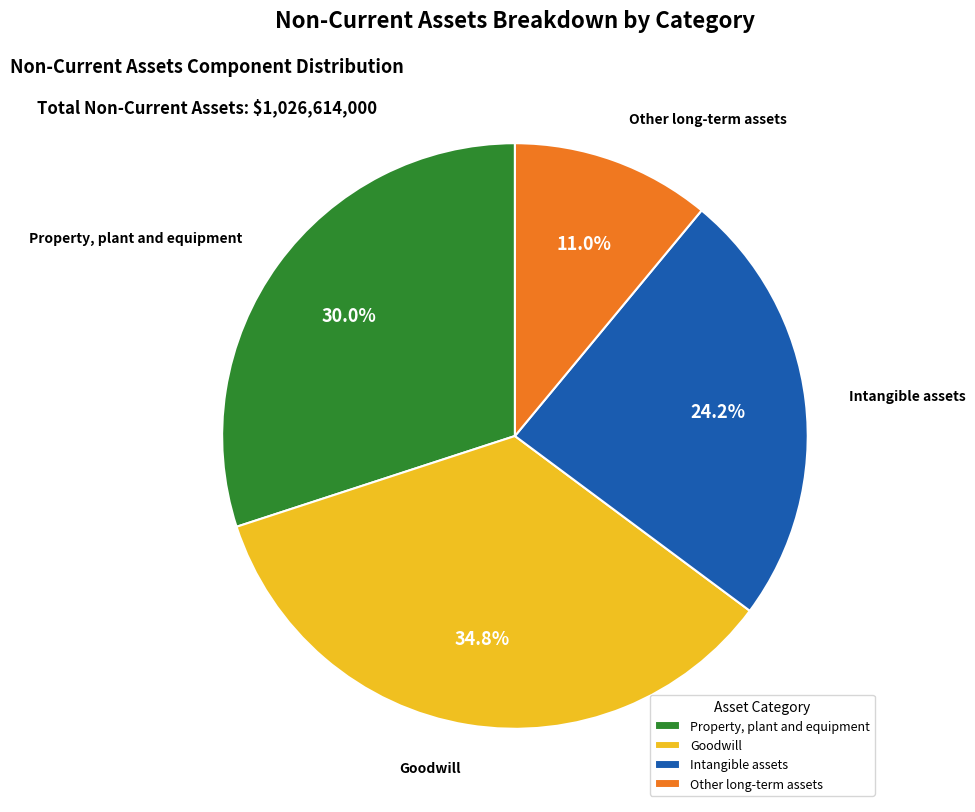

To the nearest percent, what is the combined percentage of Intangible assets and Property, plant and equipment?

54%